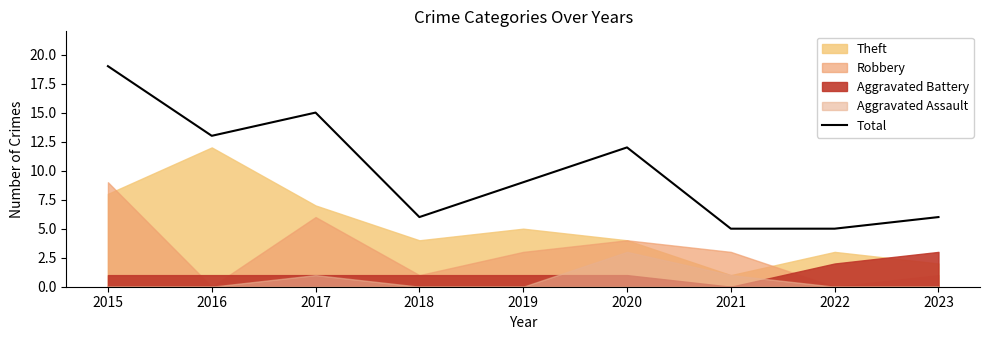

The value of Total at 2015 is 27. True or false?

False